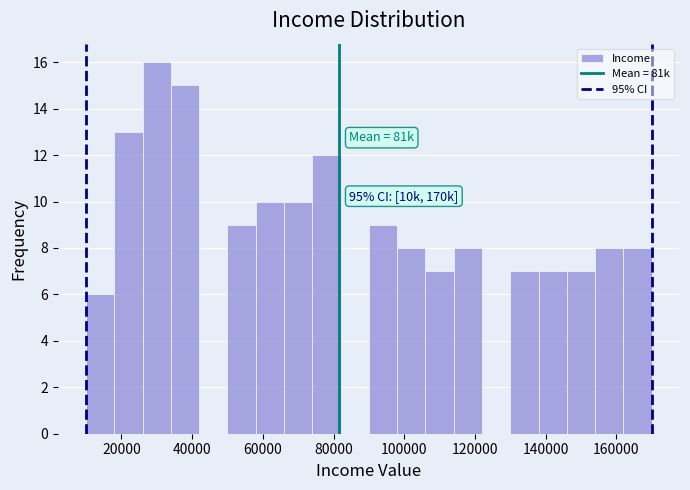

Which range on the x-axis has the tallest bar?

26000 to 34000